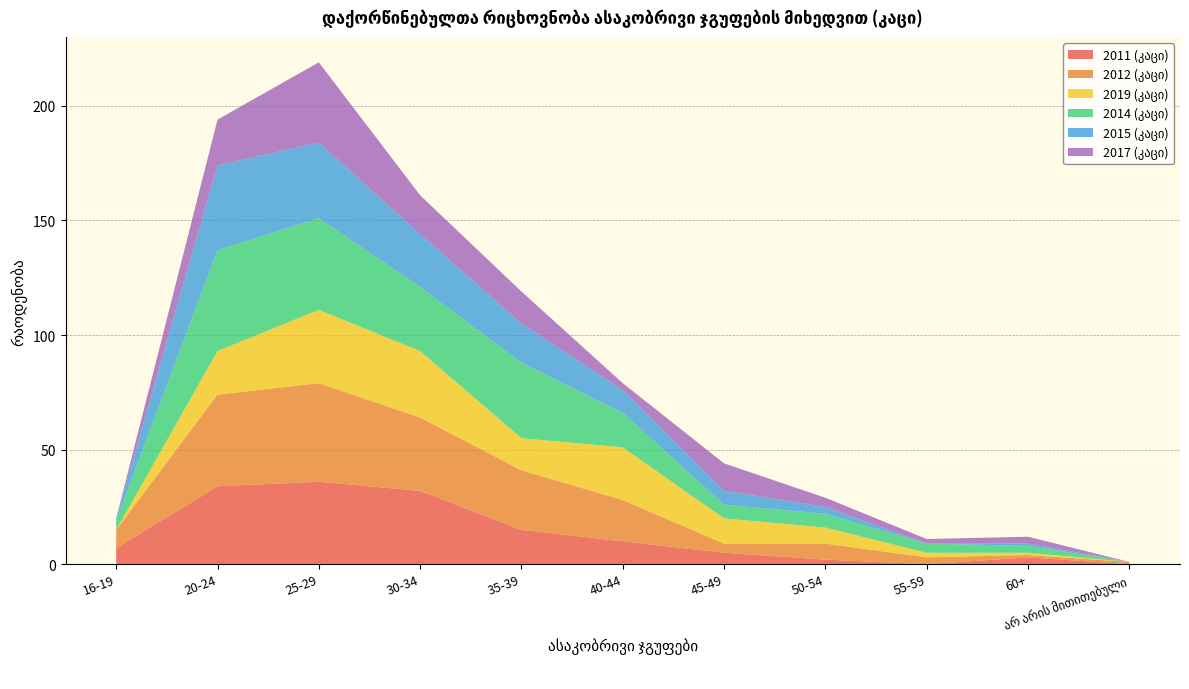

Reading left to right, list all the values displayed in this chart.

2011 (კაცი): 16-19=7	20-24=34	25-29=36	30-34=32	35-39=15	40-44=10	45-49=5	50-54=2	55-59=0	60+=3	არ არის მითითებული=0
2012 (კაცი): 16-19=8	20-24=40	25-29=43	30-34=32	35-39=26	40-44=18	45-49=4	50-54=7	55-59=3	60+=1	არ არის მითითებული=1
2019 (კაცი): 16-19=0	20-24=19	25-29=32	30-34=29	35-39=14	40-44=23	45-49=11	50-54=7	55-59=2	60+=1	არ არის მითითებული=0
2014 (კაცი): 16-19=4	20-24=44	25-29=40	30-34=28	35-39=33	40-44=15	45-49=6	50-54=6	55-59=4	60+=3	არ არის მითითებული=0
2015 (კაცი): 16-19=1	20-24=37	25-29=33	30-34=23	35-39=17	40-44=10	45-49=6	50-54=3	55-59=0	60+=1	არ არის მითითებული=0
2017 (კაცი): 16-19=0	20-24=20	25-29=35	30-34=17	35-39=14	40-44=3	45-49=12	50-54=4	55-59=2	60+=3	არ არის მითითებული=0